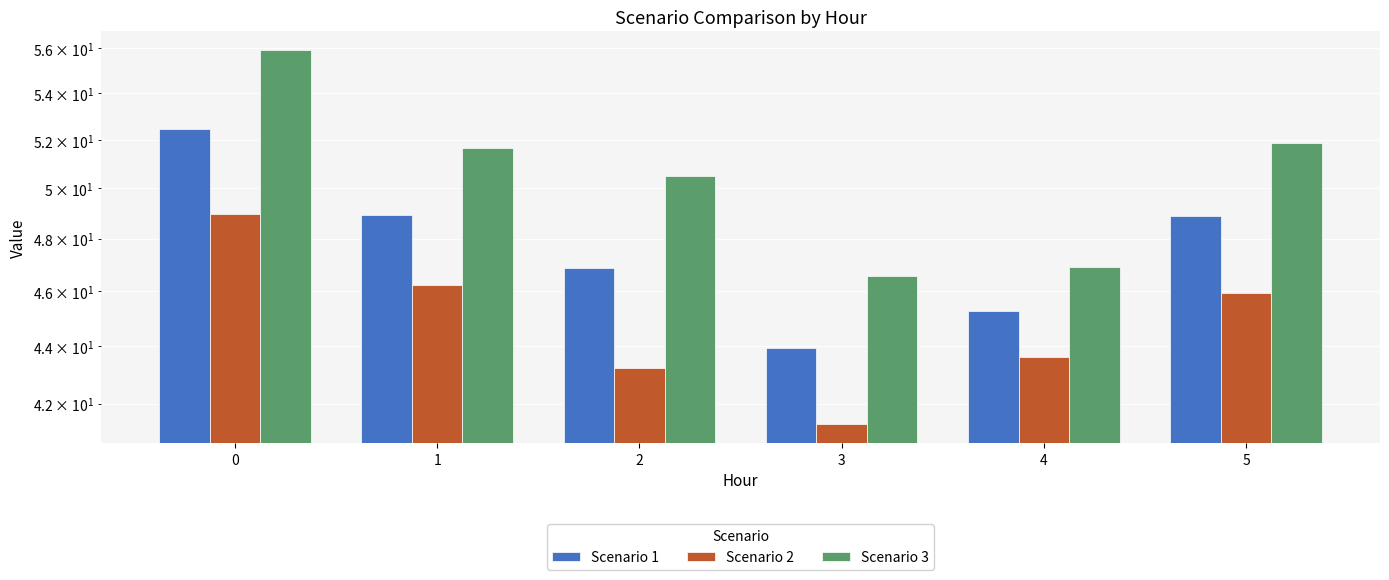

Which label corresponds to the smallest value in the chart?

3